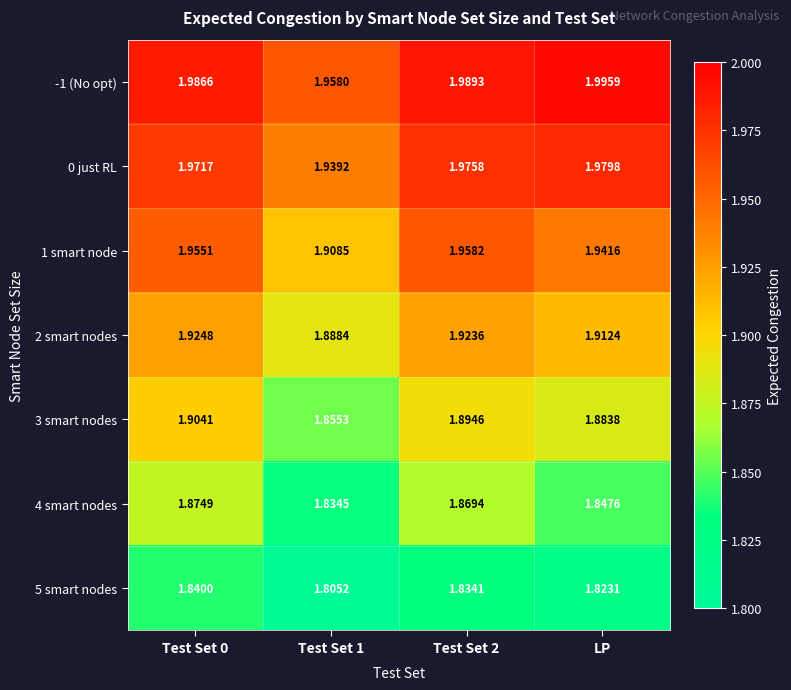

At which category is the sum across all series the highest?

Test Set 0